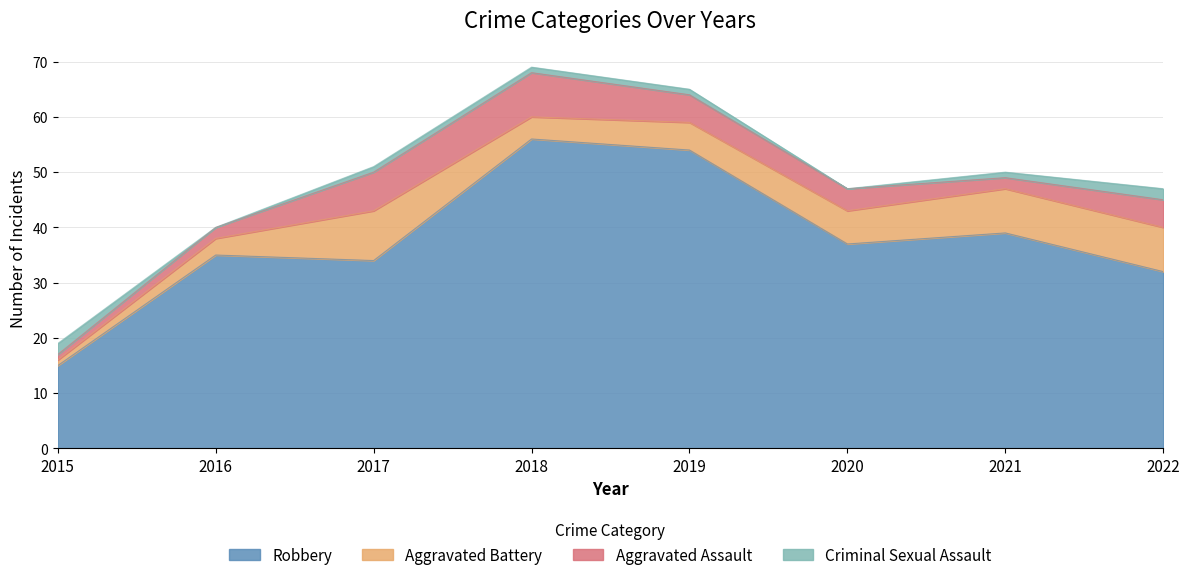

At which category is the sum across all series the highest?

2018